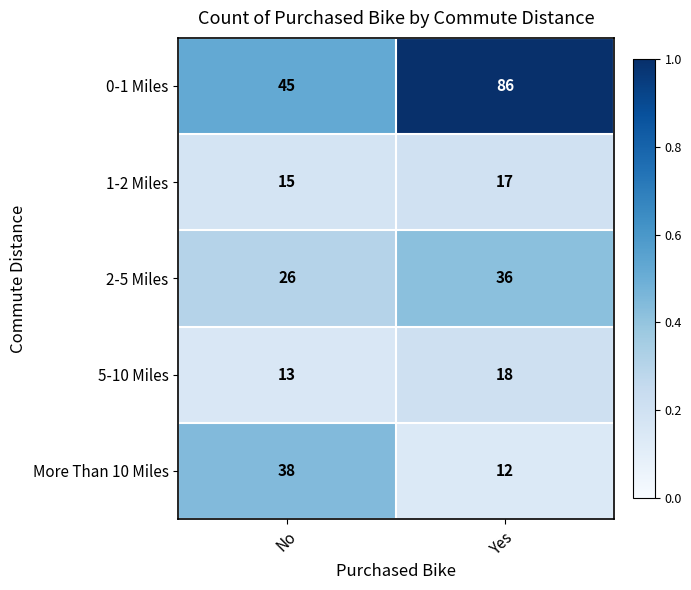

The More Than 10 Miles series shows 10 at No. True or false?

False